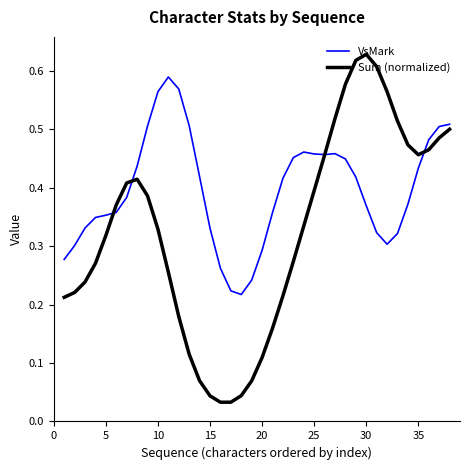

Which series has the largest range (max minus min)?

Sum (normalized)